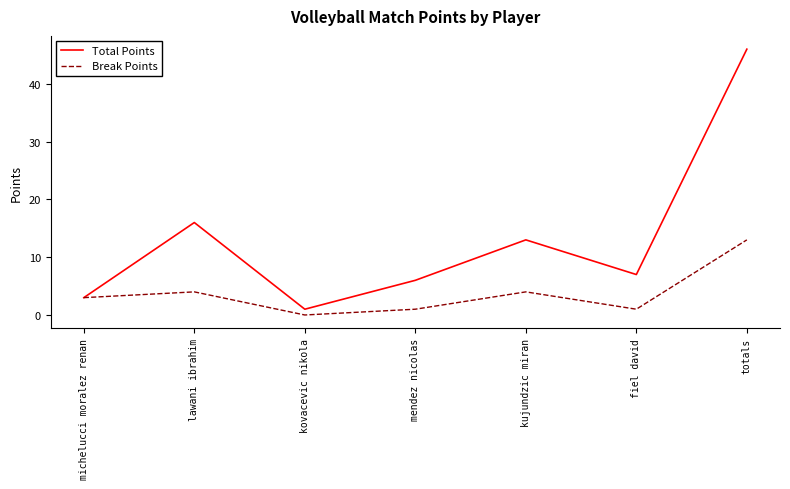

Count the number of categories in the chart.

7